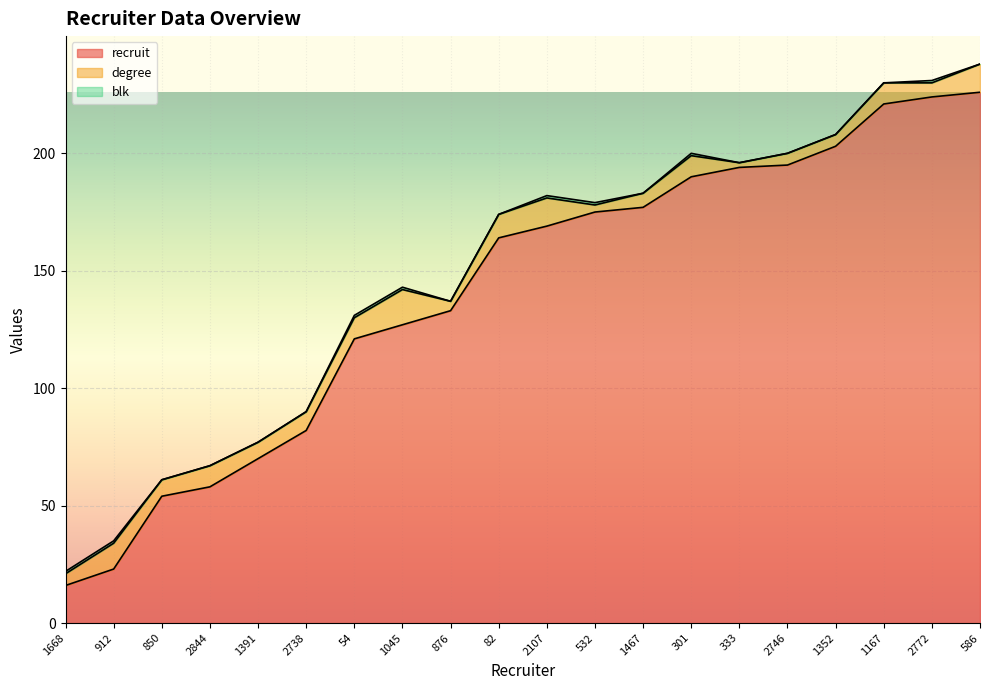

What is the total value across all series at 1045?

143